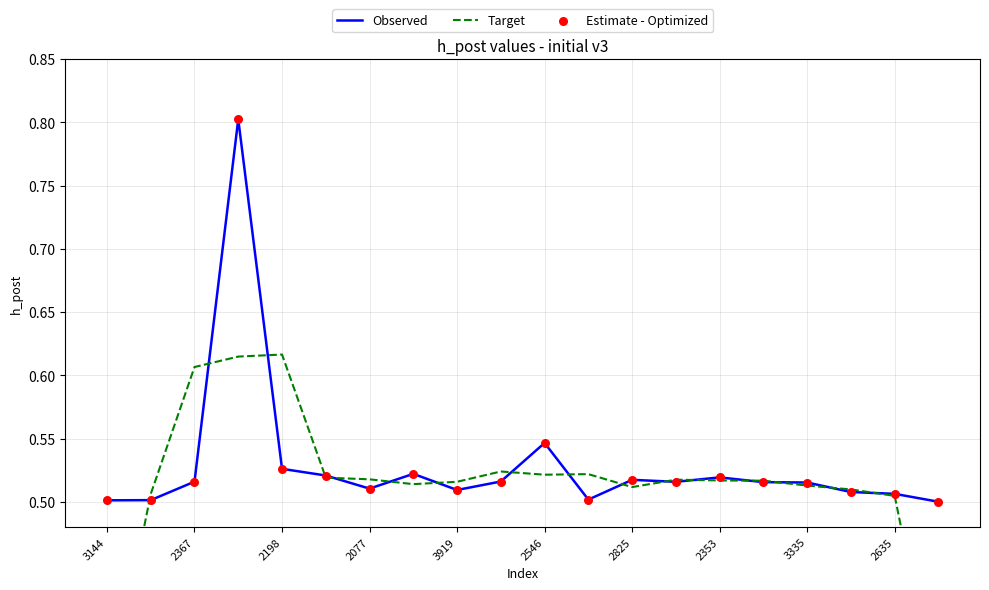

What are all the series names shown in the legend?

Observed, Target, Estimate - Optimized